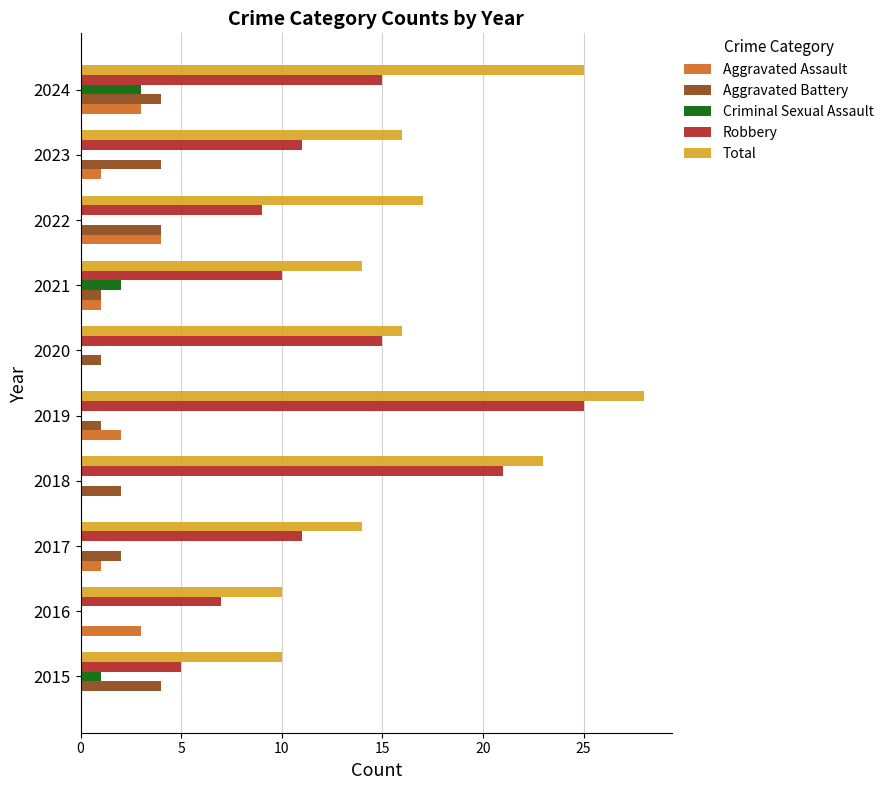

How many series are shown in this chart?

5